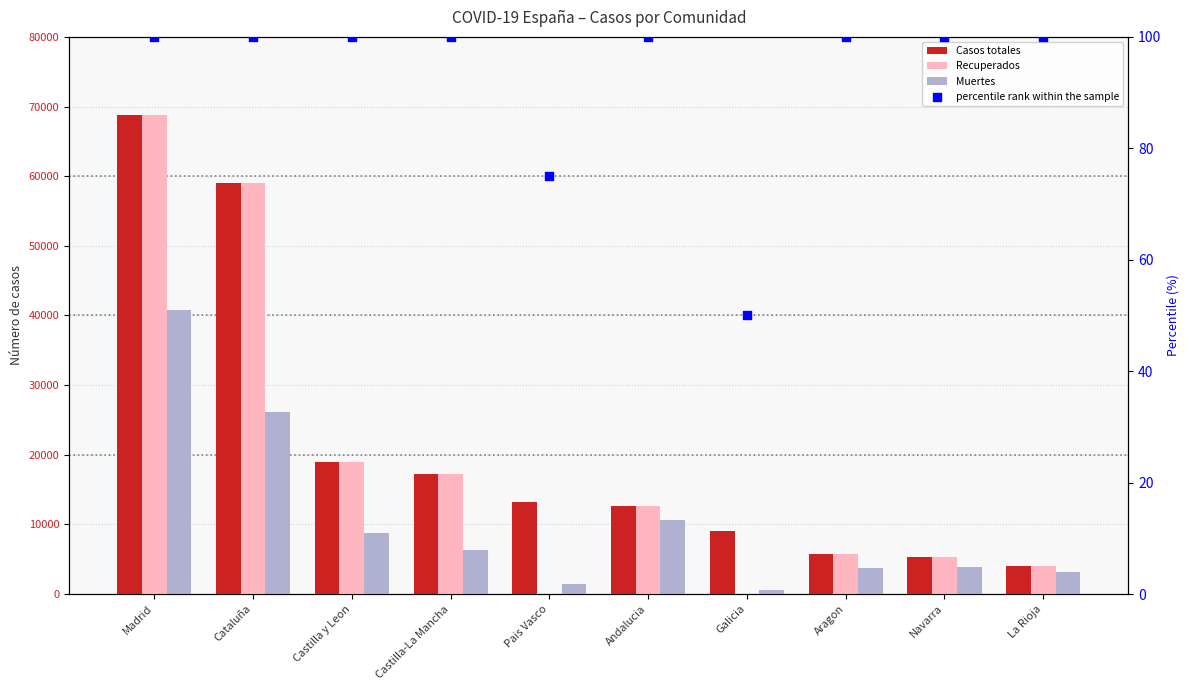

At which category is the sum across all series the highest?

Madrid